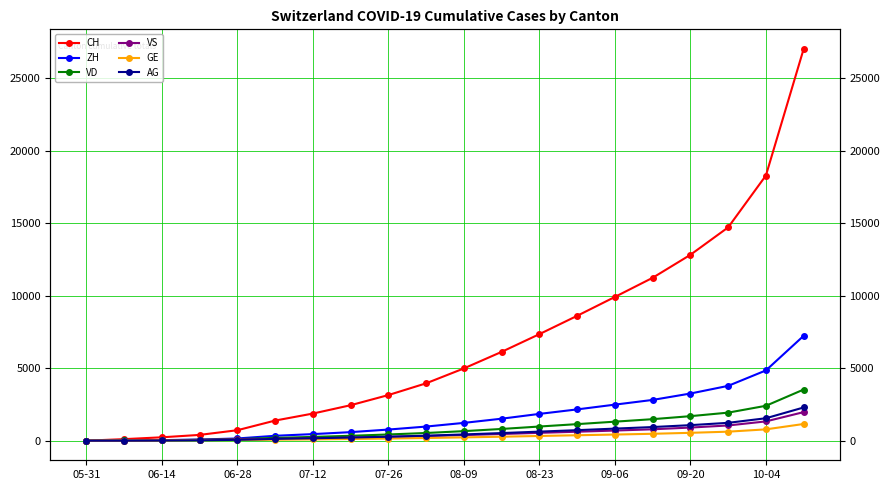

Read the GE value at 17, to the nearest 10.

620